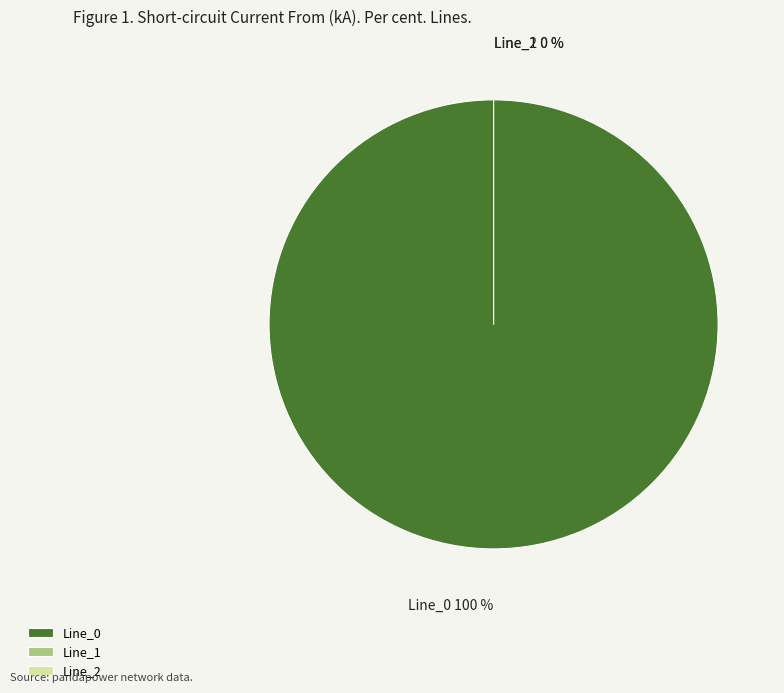

Rank the categories by value from highest to lowest.

Line_0, Line_1, Line_2